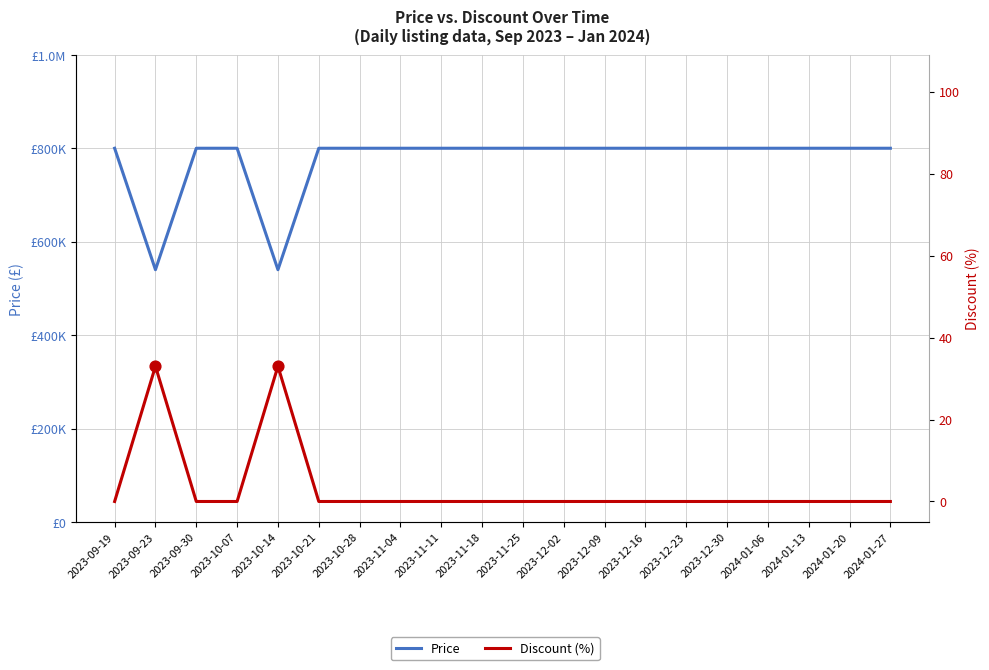

At how many categories does at least one series exceed 138192?

20